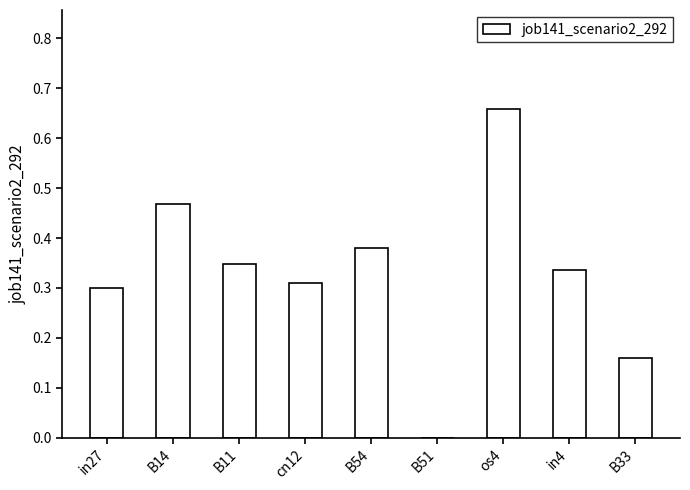

Which category has the highest value across all series?

os4